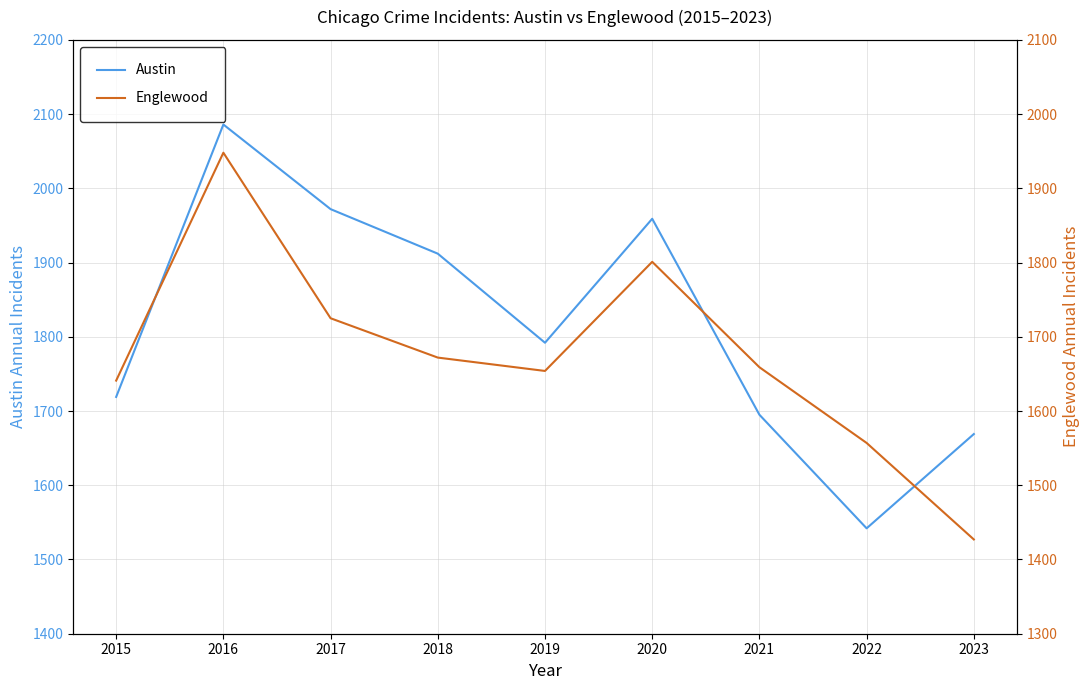

Which series has the widest spread of values?

Austin